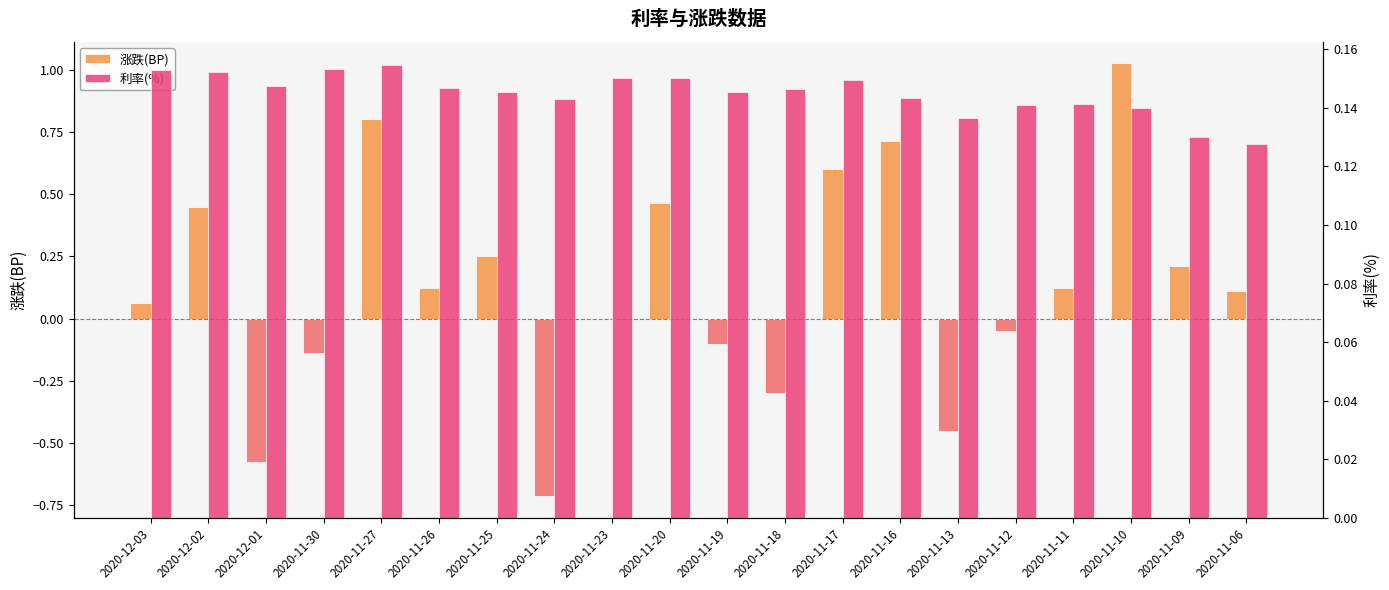

Is it true that 利率(%) equals 0.1 at 2020-11-24?

False